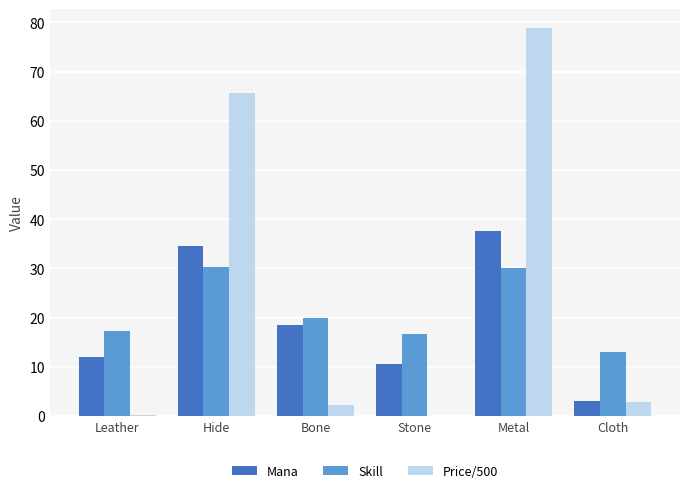

What is the maximum value shown in the chart?

78.8